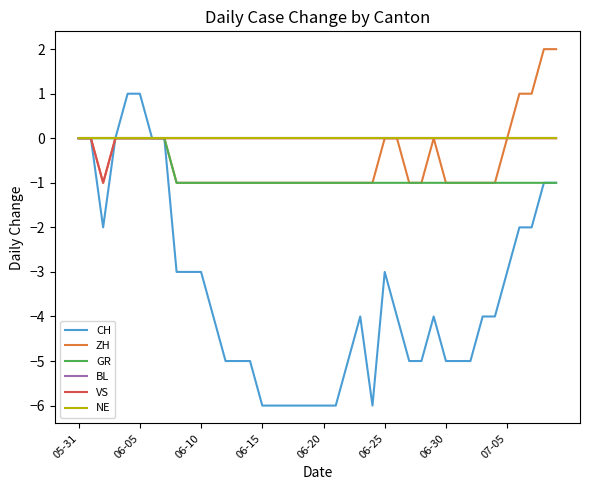

Does the chart display data point markers on the line(s)?

No